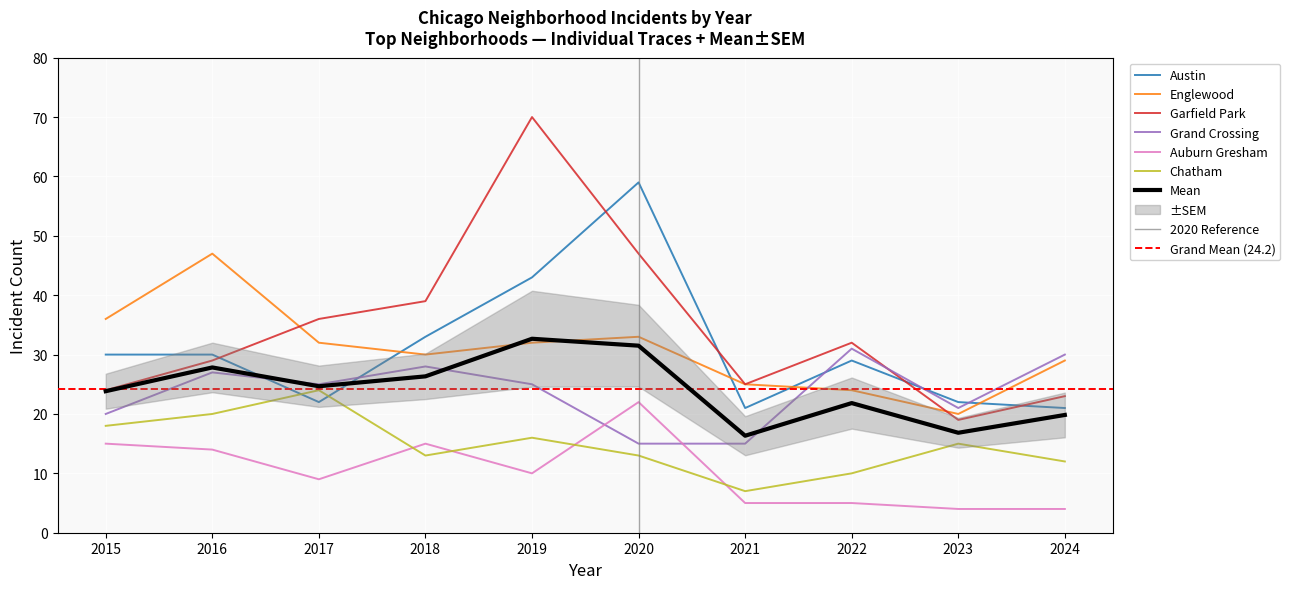

How many interior local peaks does the Englewood series have?

2